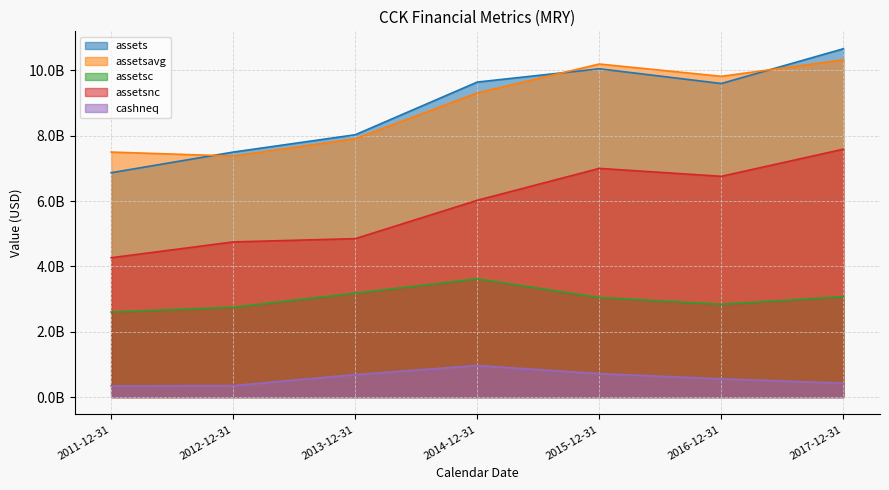

What is the spread (max minus min) of values at 2013-12-31?

7341000000